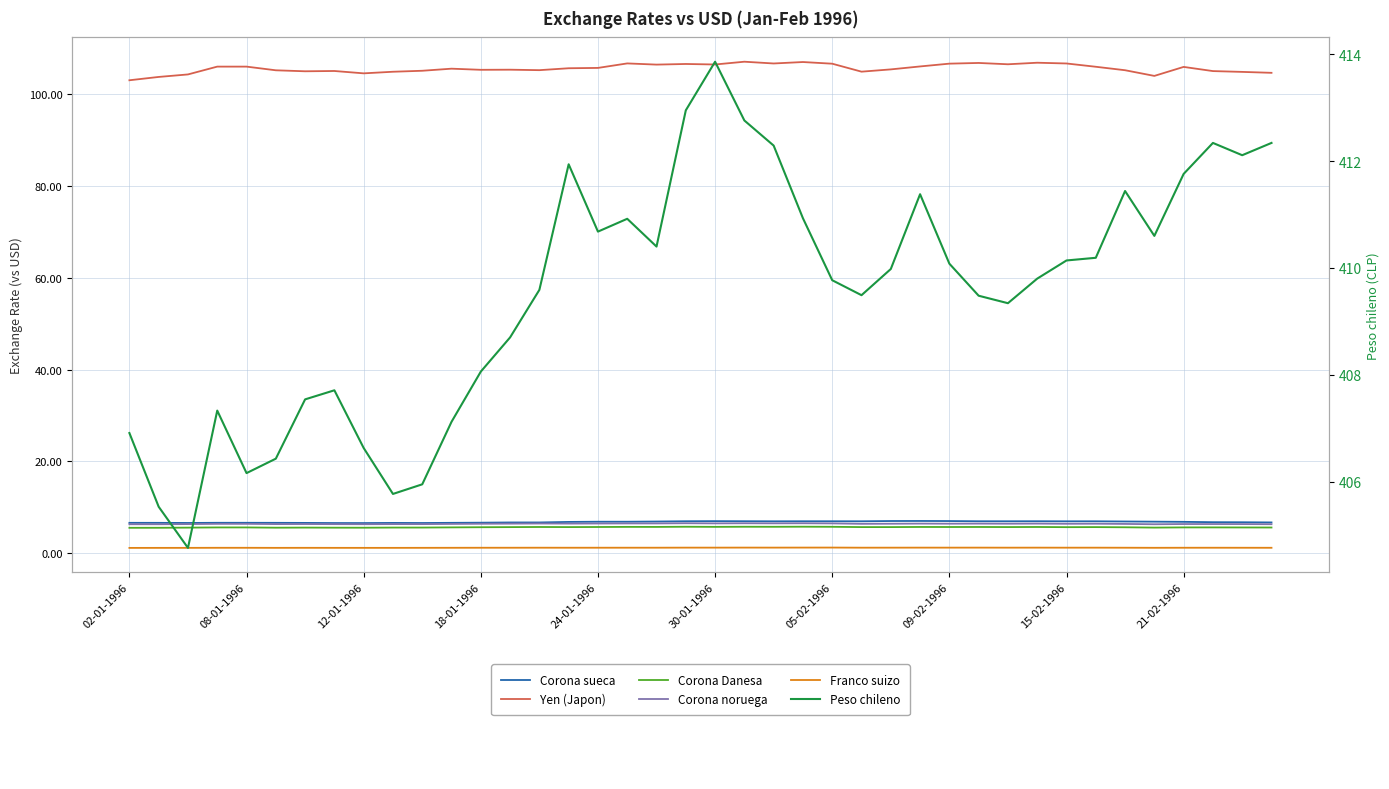

Reading right to left, what are all the values shown in this chart?

Corona sueca: 6.7	6.7	6.8	6.8	6.9	6.9	6.9	6.9	7.0	6.9	7.0	7.0	7.0	7.0	6.9	7.0	7.0	6.9	7.0	7.0	7.0	6.9	6.9	6.9	6.8	6.7	6.7	6.6	6.6	6.6	6.6	6.6	6.6	6.6	6.6	6.6	6.6	6.6	6.6	6.6
Yen (Japon): 104.6	104.9	105.0	105.9	104.0	105.2	106.0	106.7	106.8	106.5	106.8	106.6	106.0	105.4	104.9	106.6	107.0	106.7	107.1	106.5	106.6	106.4	106.7	105.7	105.6	105.2	105.3	105.3	105.6	105.1	104.9	104.5	105.0	105.0	105.2	106.0	106.0	104.3	103.8	103.0
Corona Danesa: 5.6	5.6	5.6	5.6	5.6	5.6	5.7	5.7	5.7	5.7	5.7	5.7	5.7	5.7	5.7	5.7	5.8	5.7	5.8	5.7	5.8	5.7	5.7	5.7	5.7	5.7	5.7	5.7	5.6	5.6	5.6	5.5	5.6	5.6	5.6	5.6	5.6	5.6	5.5	5.5
Corona noruega: 6.3	6.3	6.3	6.3	6.3	6.4	6.4	6.4	6.4	6.4	6.4	6.4	6.4	6.4	6.4	6.5	6.5	6.5	6.5	6.5	6.5	6.5	6.5	6.5	6.4	6.5	6.4	6.4	6.4	6.3	6.3	6.3	6.3	6.3	6.3	6.4	6.4	6.3	6.3	6.3
Franco suizo: 1.2	1.2	1.2	1.2	1.2	1.2	1.2	1.2	1.2	1.2	1.2	1.2	1.2	1.2	1.2	1.2	1.2	1.2	1.2	1.2	1.2	1.2	1.2	1.2	1.2	1.2	1.2	1.2	1.2	1.2	1.2	1.2	1.2	1.2	1.2	1.2	1.2	1.2	1.2	1.1
Peso chileno: 412.3	412.1	412.3	411.8	410.6	411.4	410.2	410.1	409.8	409.3	409.5	410.1	411.4	410.0	409.5	409.8	410.9	412.3	412.8	413.9	412.9	410.4	410.9	410.7	411.9	409.6	408.7	408.1	407.1	405.9	405.8	406.6	407.7	407.5	406.4	406.2	407.3	404.8	405.5	406.9